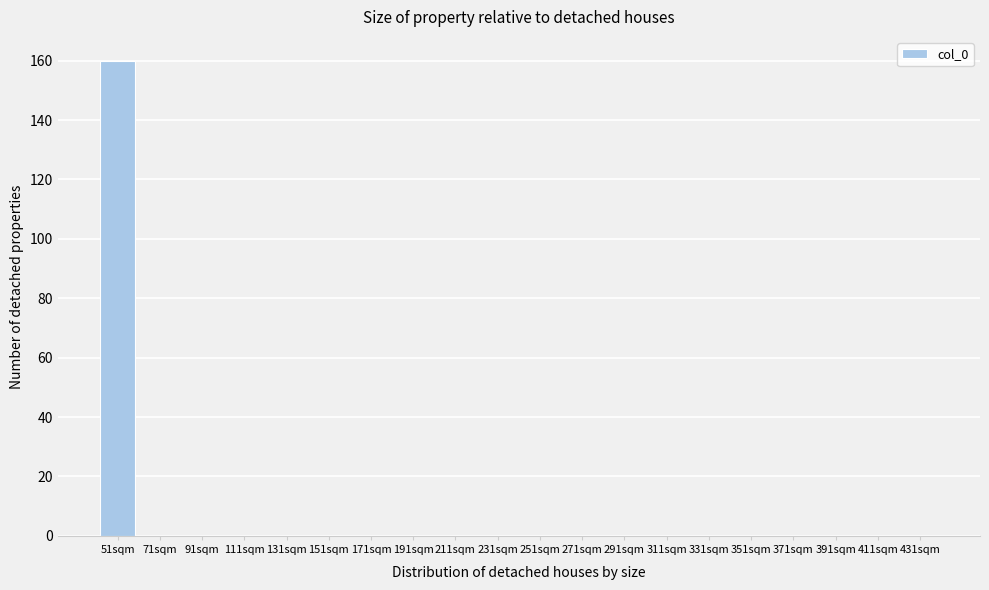

The chart shows a value of 0 at 91sqm. True or false?

True